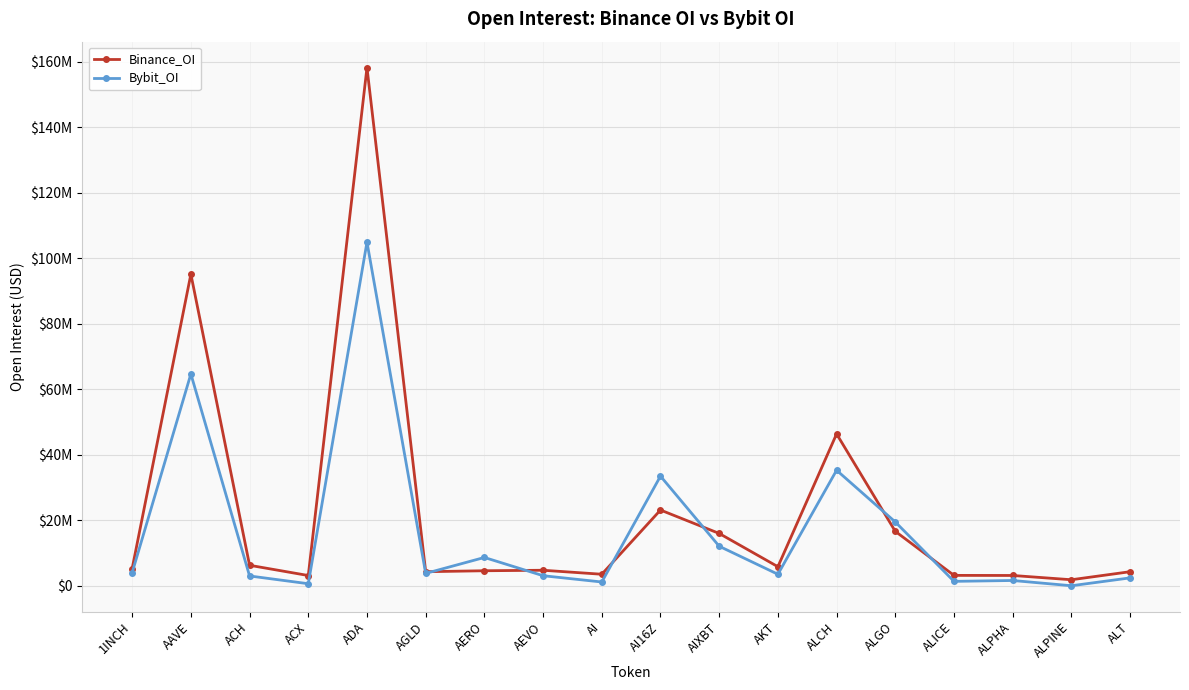

Rank the series at AKT from highest to lowest value.

Binance_OI, Bybit_OI